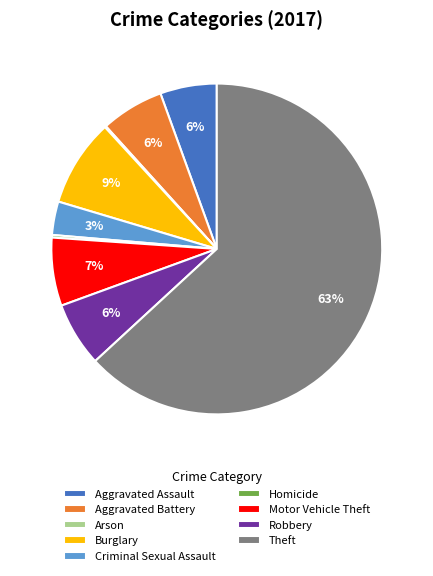

What is the largest slice in the pie chart?

Theft